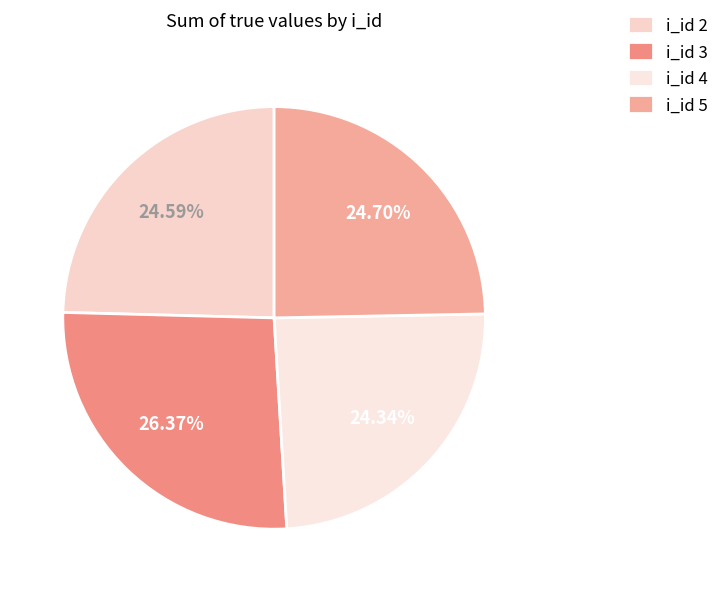

How many slices are in this pie chart?

4